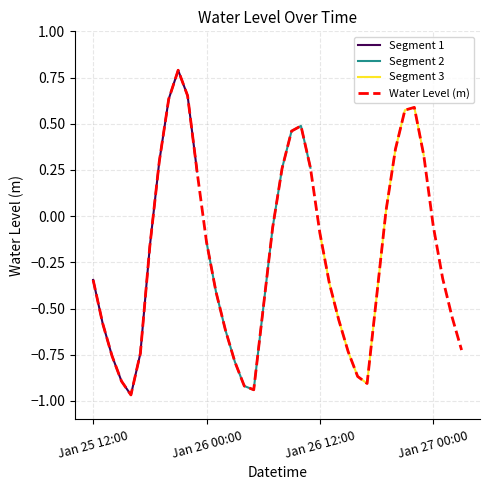

What is the label of the 29th point from the right?

2023-01-25 23:00